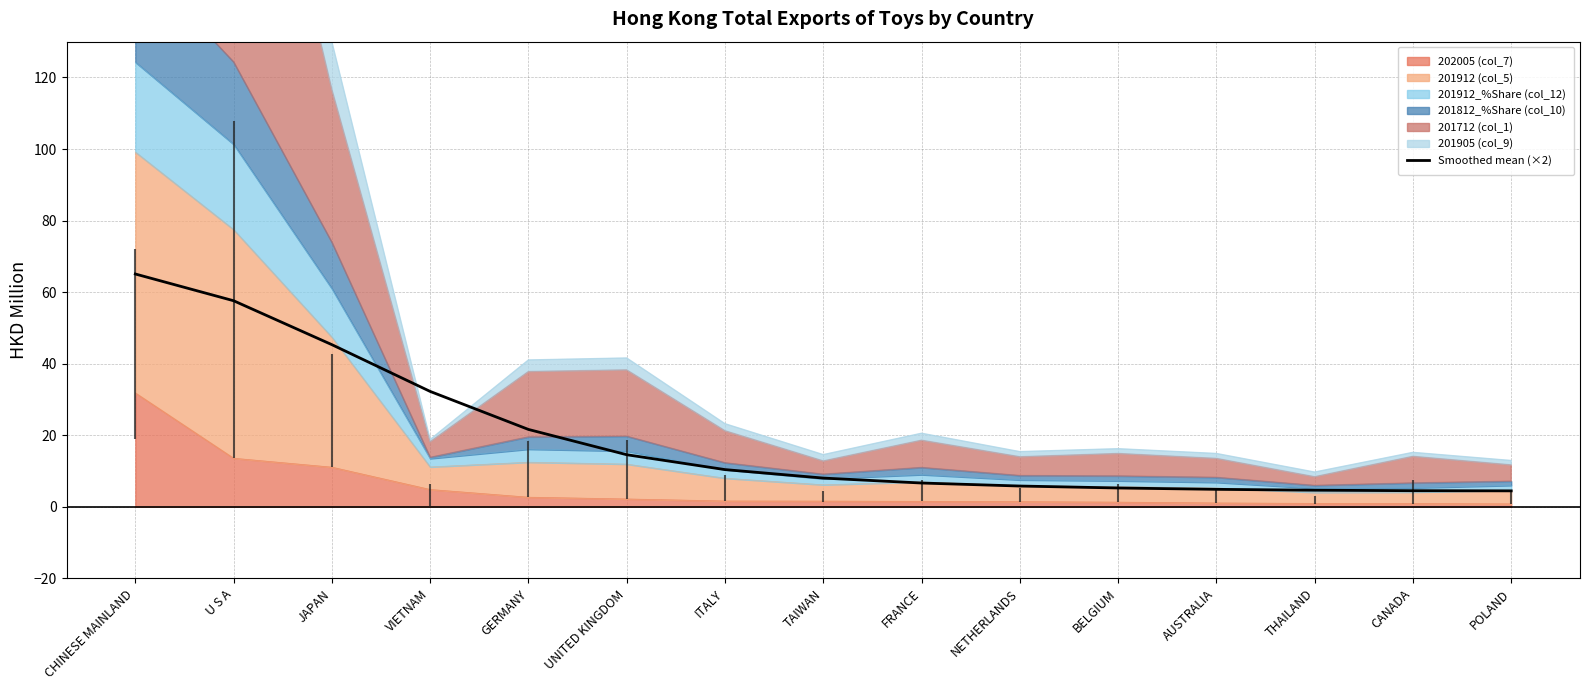

What is the ratio of the value at FRANCE to the value at TAIWAN?

0.8